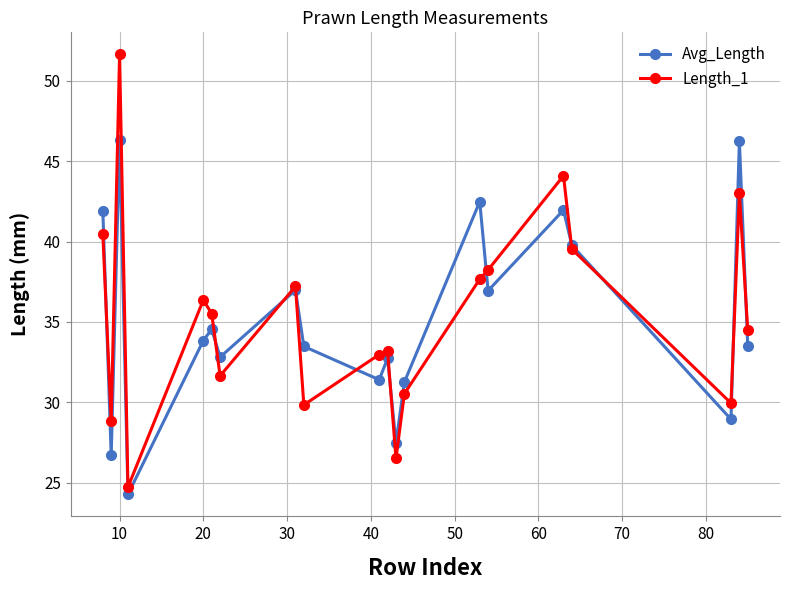

List the series in order of their peak value, highest first.

Length_1, Avg_Length